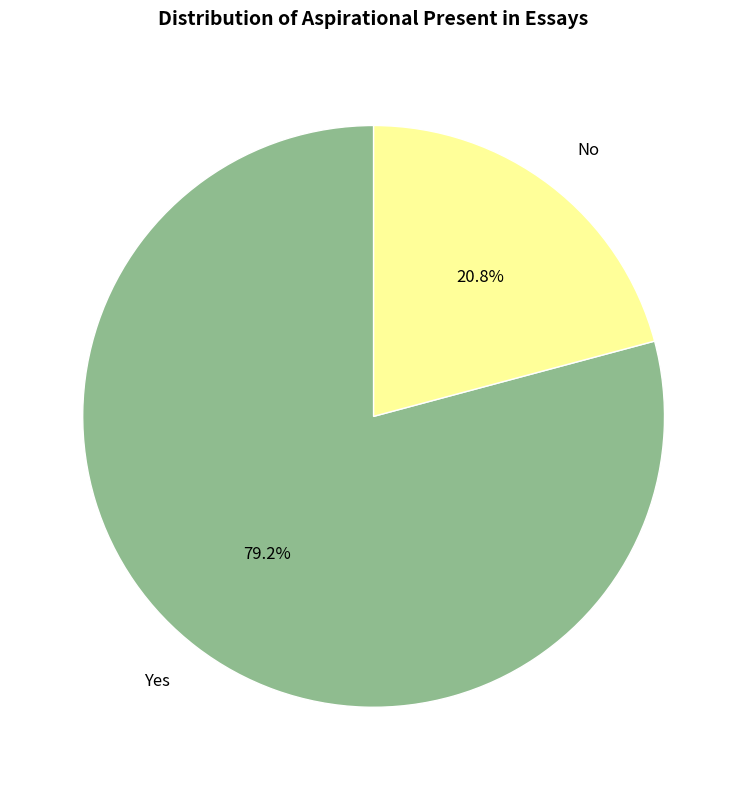

Do No and Yes together represent more than half of the pie?

Yes